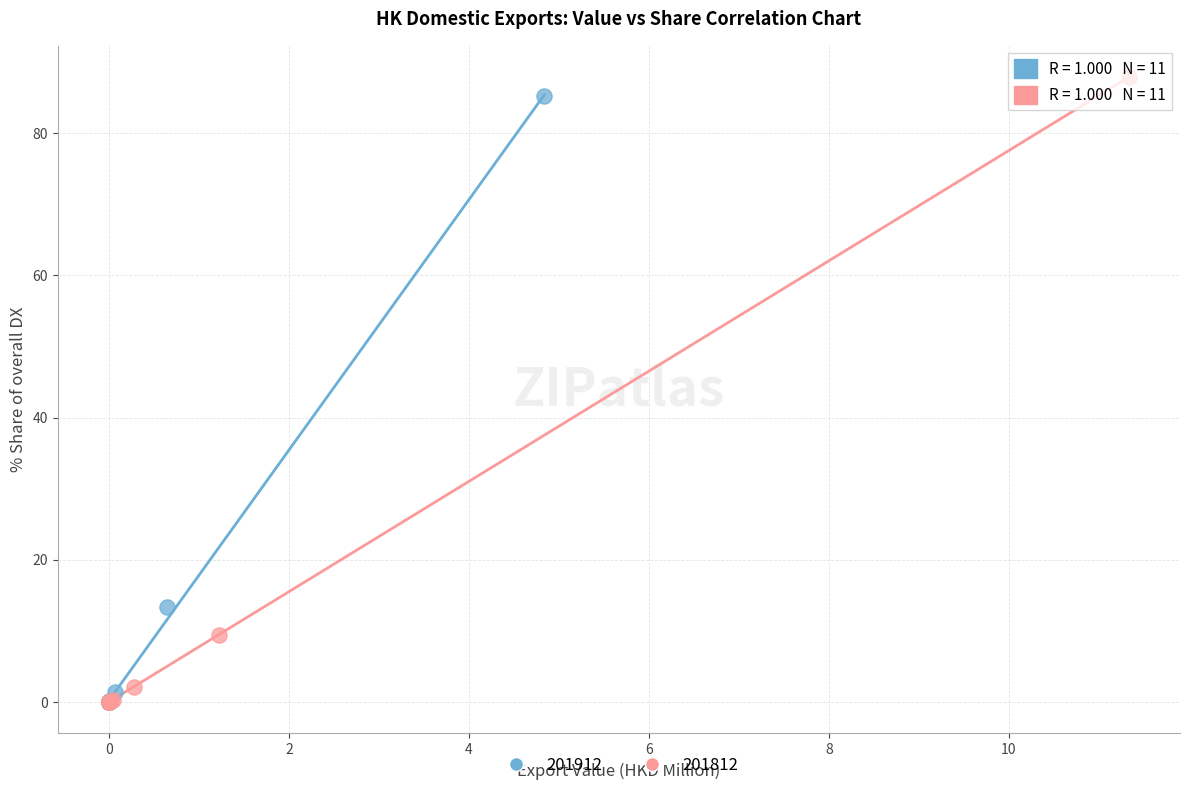

Which series has the largest Y range (max minus min)?

201812